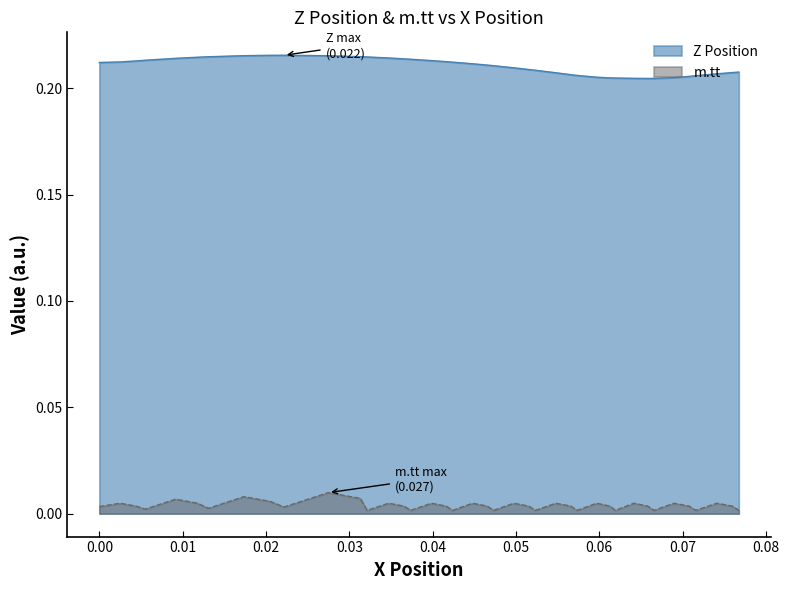

List the series in order of their peak value, highest first.

Z Position, m.tt